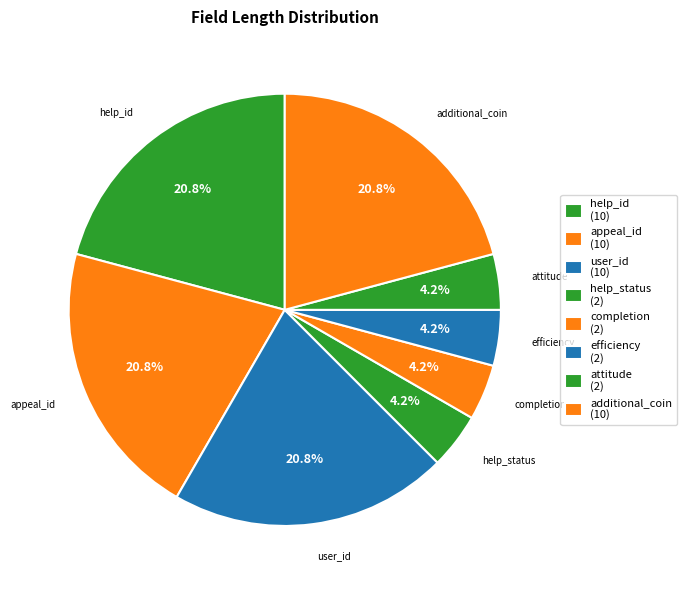

Do user_id and appeal_id together represent more than half of the pie?

No